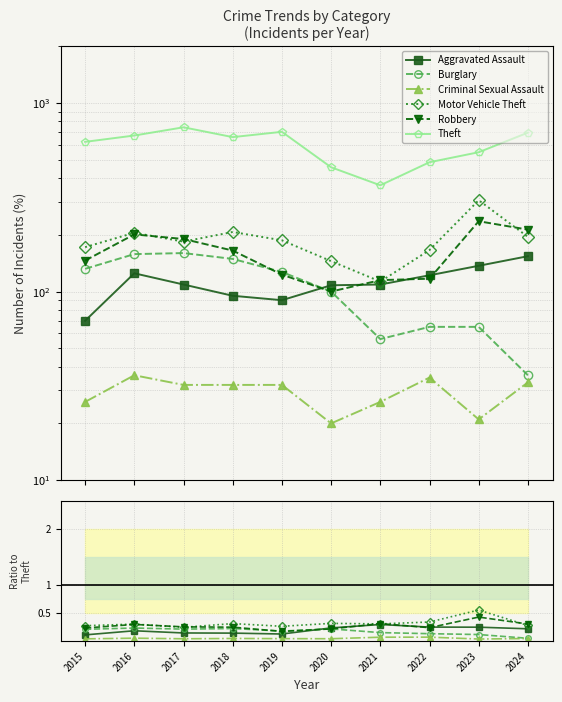

Reading right to left, extract all data points from this chart.

Aggravated Assault: 2024=0.2	2023=0.2	2022=0.3	2021=0.3	2020=0.2	2019=0.1	2018=0.1	2017=0.1	2016=0.2	2015=0.1
Burglary: 2024=0.1	2023=0.1	2022=0.1	2021=0.2	2020=0.2	2019=0.2	2018=0.2	2017=0.2	2016=0.2	2015=0.2
Criminal Sexual Assault: 2024=0.0	2023=0.0	2022=0.1	2021=0.1	2020=0.0	2019=0.0	2018=0.0	2017=0.0	2016=0.1	2015=0.0
Motor Vehicle Theft: 2024=0.3	2023=0.6	2022=0.3	2021=0.3	2020=0.3	2019=0.3	2018=0.3	2017=0.2	2016=0.3	2015=0.3
Robbery: 2024=0.3	2023=0.4	2022=0.2	2021=0.3	2020=0.2	2019=0.2	2018=0.3	2017=0.3	2016=0.3	2015=0.2
Theft: 2024=696.0	2023=548.0	2022=485.0	2021=366.0	2020=456.0	2019=703.0	2018=659.0	2017=743.0	2016=672.0	2015=622.0